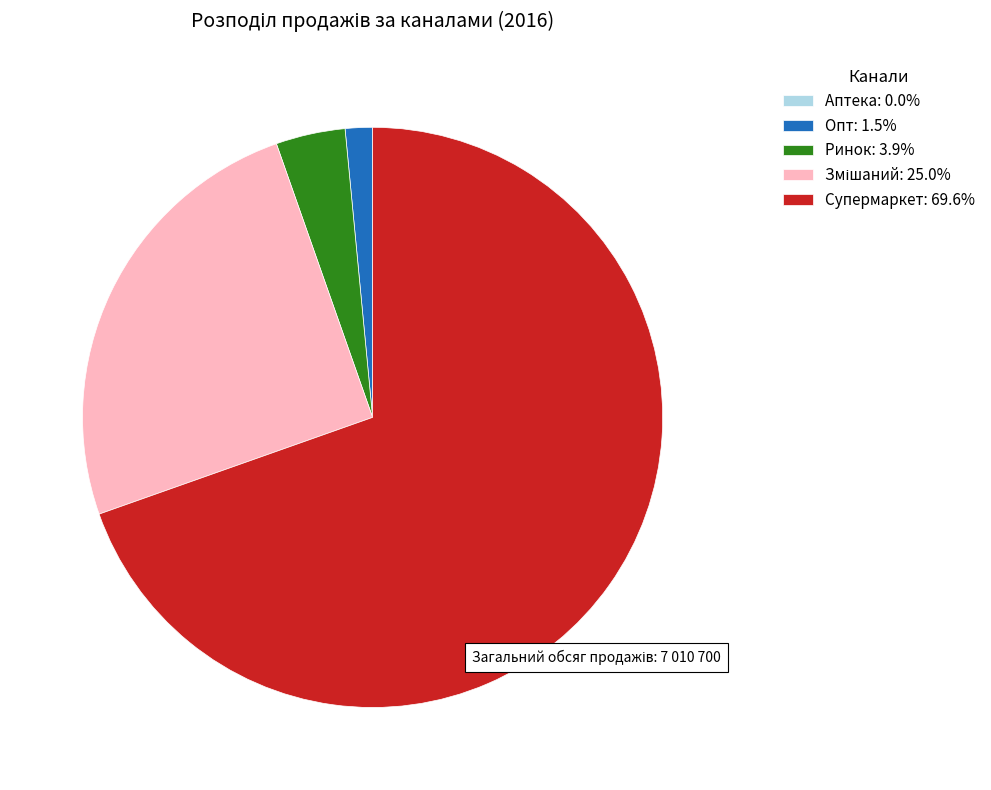

Combined, do Ринок: 3.9% and Опт: 1.5% account for over 50%?

No